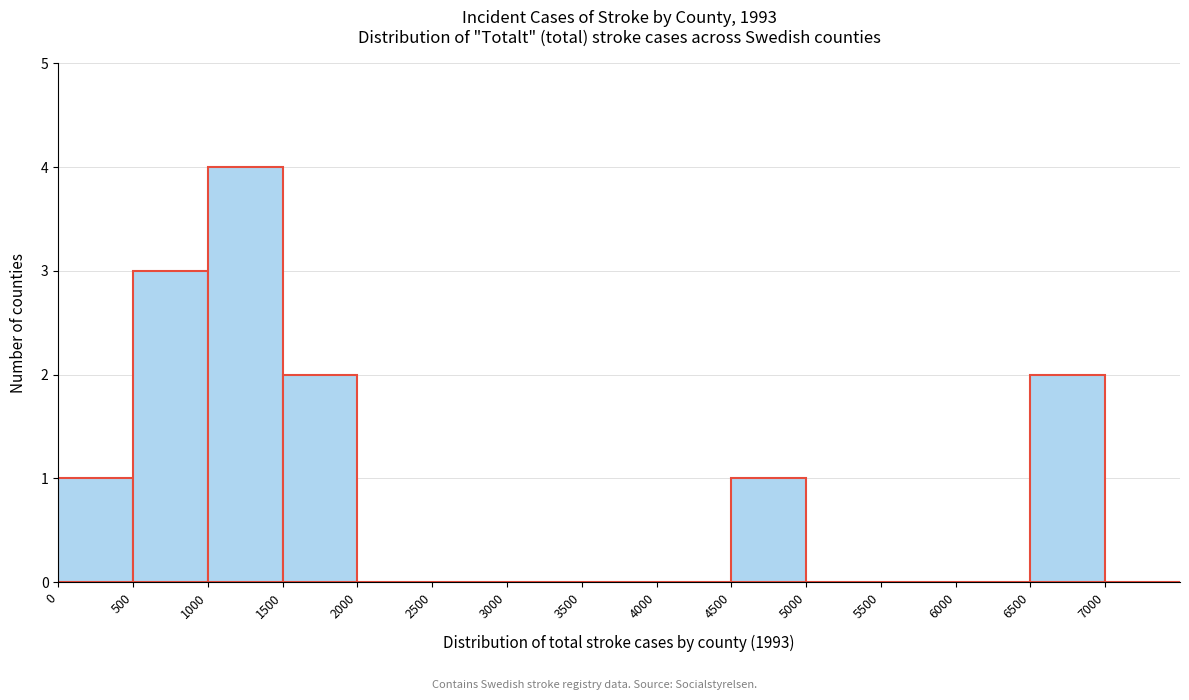

Reading left to right, list every bar in this chart as the range it spans on the x-axis followed by its height. The values are not printed on the chart, so give them approximately, as read against the axis.

0 to 500: 1
500 to 1000: 3
1000 to 1500: 4
1500 to 2000: 2
2000 to 2500: 0
2500 to 3000: 0
3000 to 3500: 0
3500 to 4000: 0
4000 to 4500: 0
4500 to 5000: 1
5000 to 5500: 0
5500 to 6000: 0
6000 to 6500: 0
6500 to 7000: 2
7000 to 7500: 0